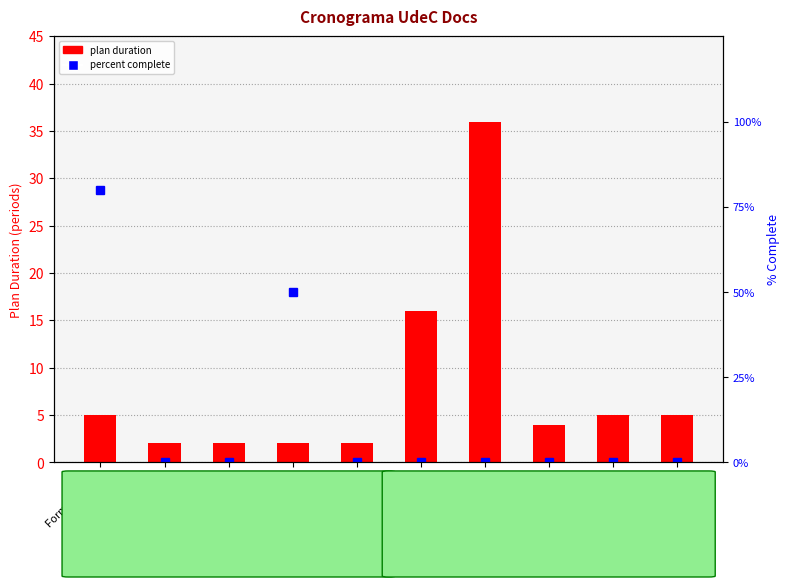

What is the label of the 3rd bar from the right?

Microservicios